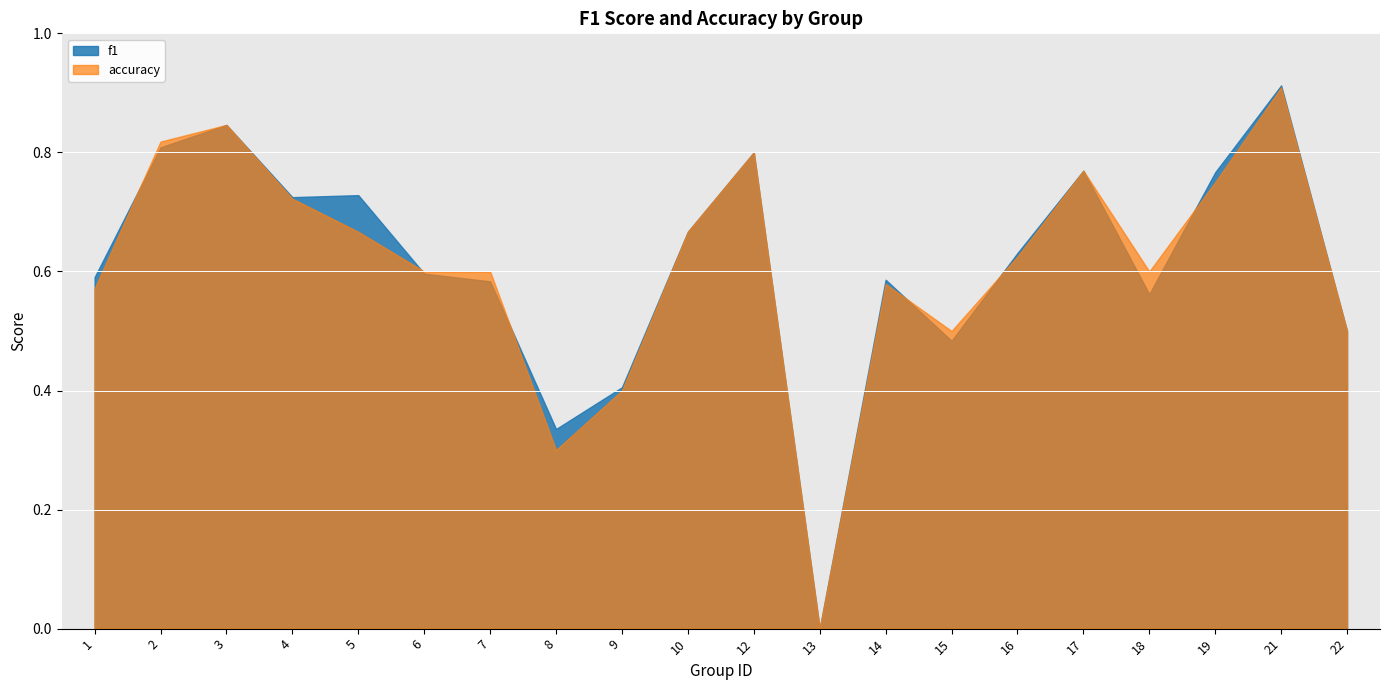

Which series has the largest total across all categories?

f1